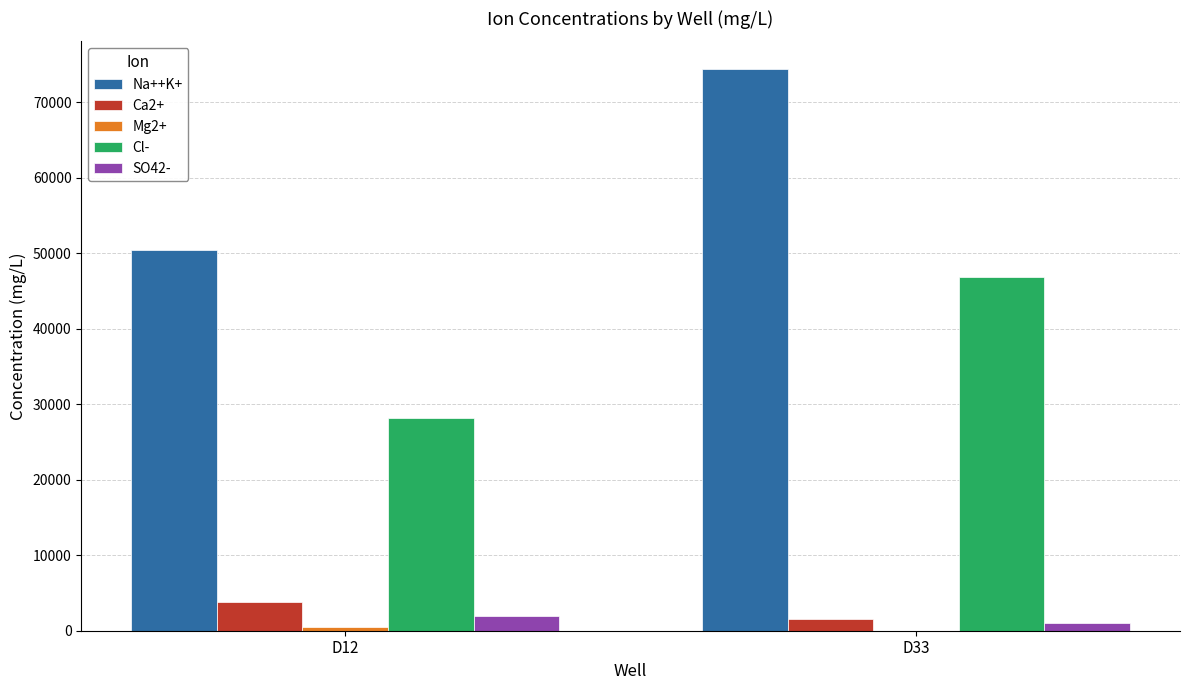

Between D12 and D33, which series saw the biggest shift?

Na++K+